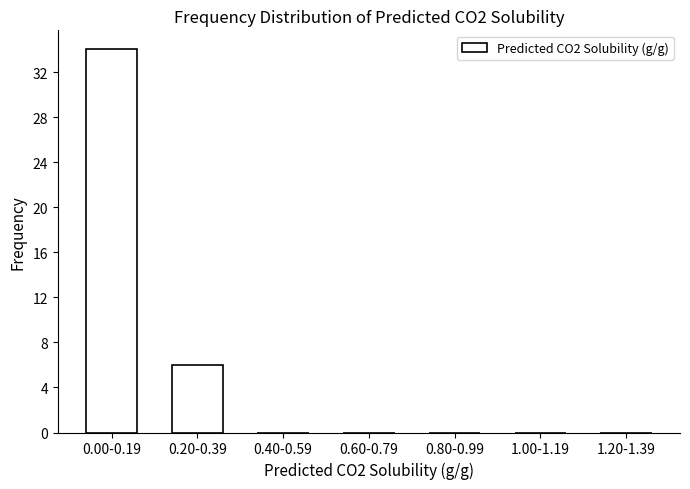

Reading left to right, list all the values displayed in this chart.

0.00-0.19=34	0.20-0.39=6	0.40-0.59=0	0.60-0.79=0	0.80-0.99=0	1.00-1.19=0	1.20-1.39=0